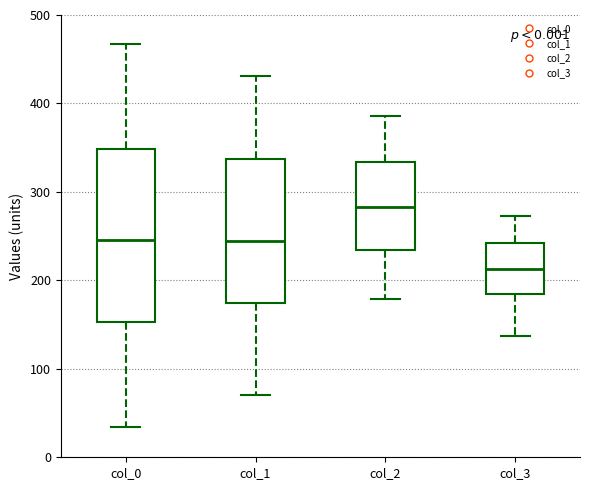

Reading left to right, read every box against the y-axis: the position of its median line, the range the box covers, and the ends of its whiskers. The values are not printed on the chart, so give them approximately, as read against the axis.

col_0: median 250, box 150 to 350, whiskers 30 to 470
col_1: median 250, box 170 to 340, whiskers 70 to 430
col_2: median 280, box 230 to 330, whiskers 180 to 390
col_3: median 210, box 190 to 240, whiskers 140 to 270